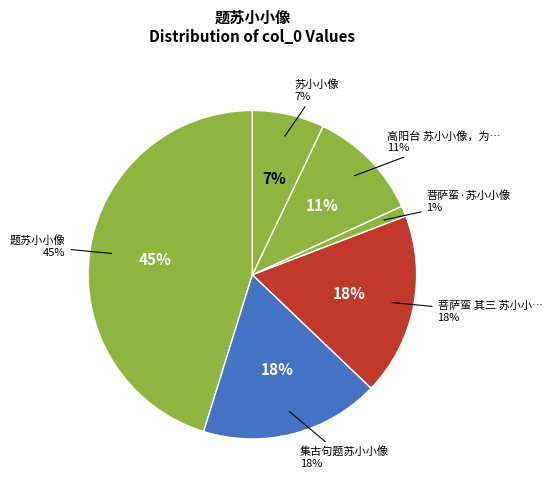

Which category has the biggest portion of the pie?

题苏小小像